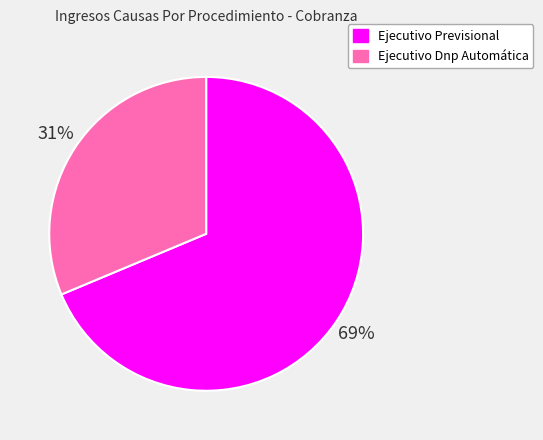

To the nearest percent, what is the combined percentage of Ejecutivo Previsional and Ejecutivo Dnp Automática?

100%